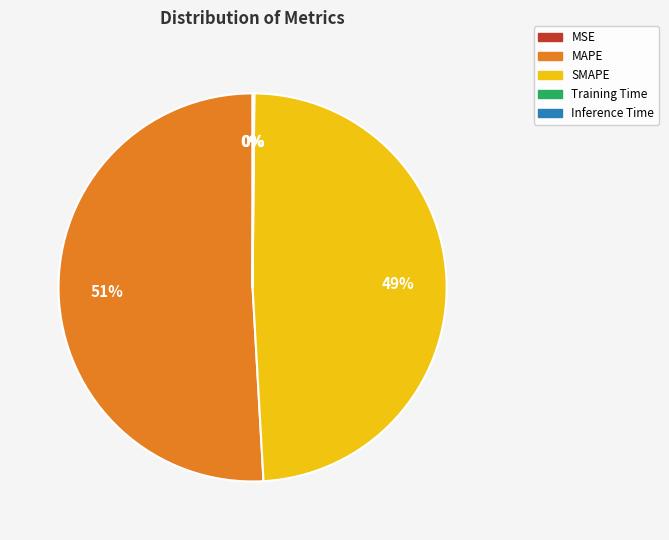

To the nearest percent, what is the difference between the largest and smallest slice percentages?

51%